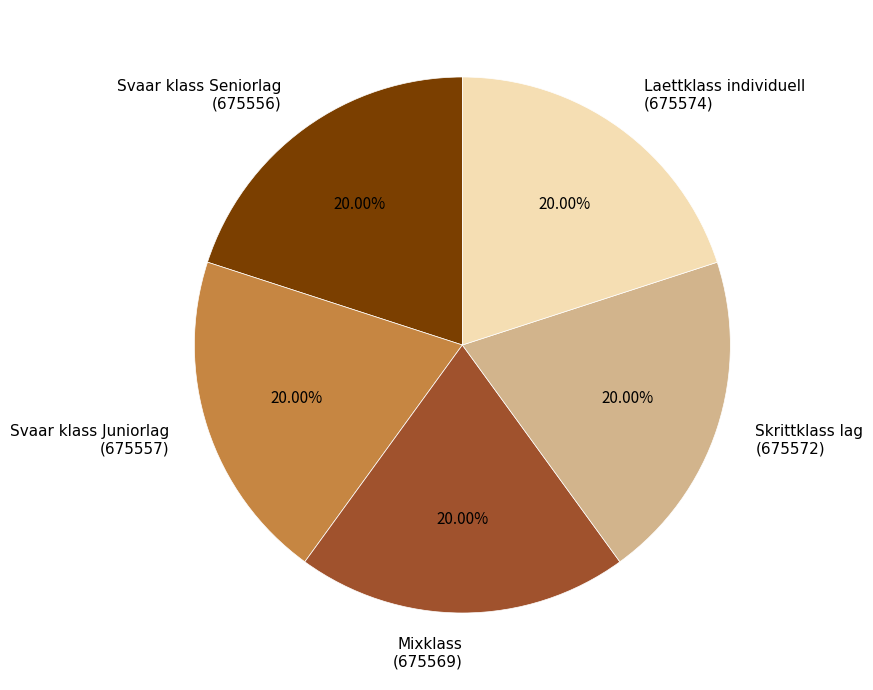

Approximately how many times larger is the value at Svaar klass Seniorlag (675556) compared to Skrittklass lag (675572)?

1.0